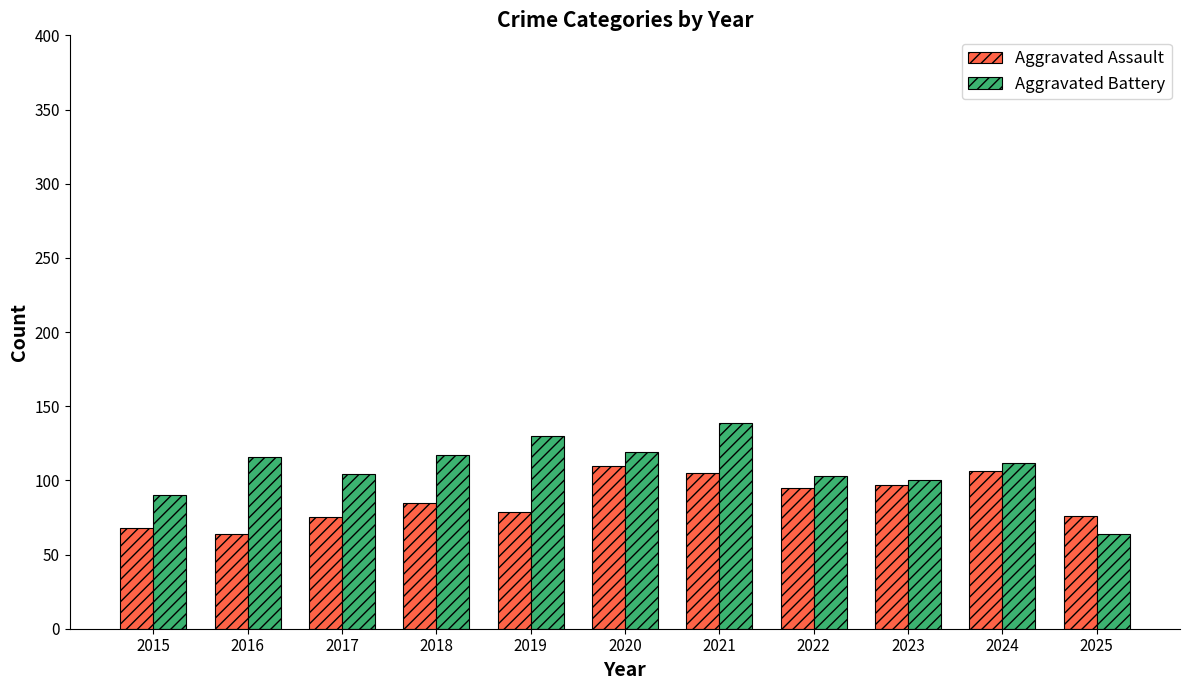

What is the difference between the highest and lowest values at 2025?

12